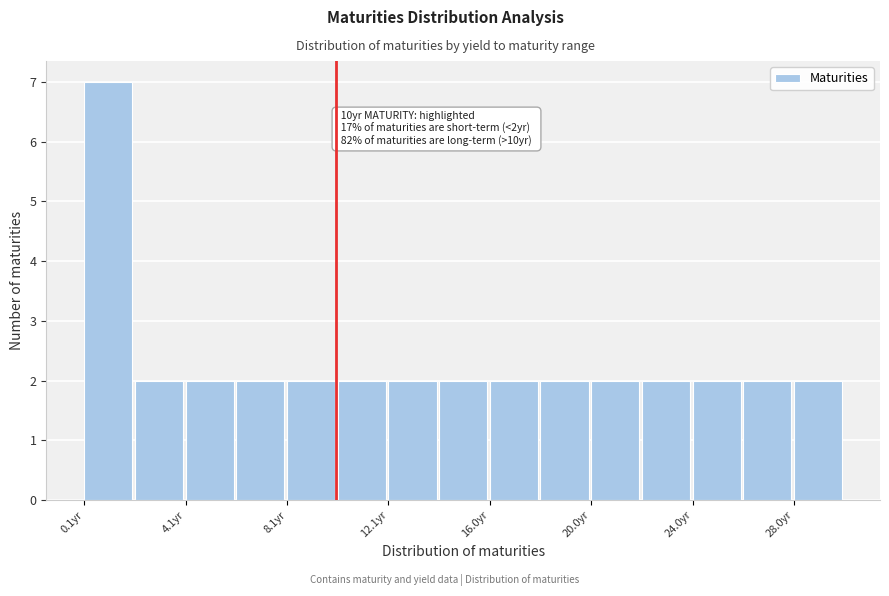

Read against the x-axis, roughly where is the centre of the tallest bar?

1.0